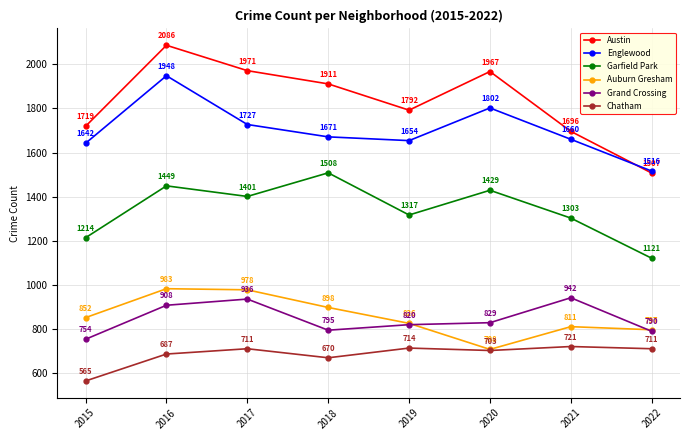

Between which two adjacent categories do Auburn Gresham and Grand Crossing first intersect?

2019 and 2020